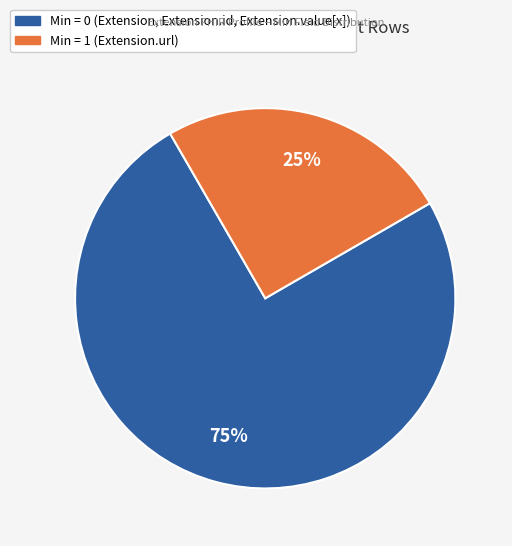

Is the sum of Min = 1 (Extension.url) and Min = 0 (Extension, Extension.id, Extension.value[x]) greater than half?

Yes